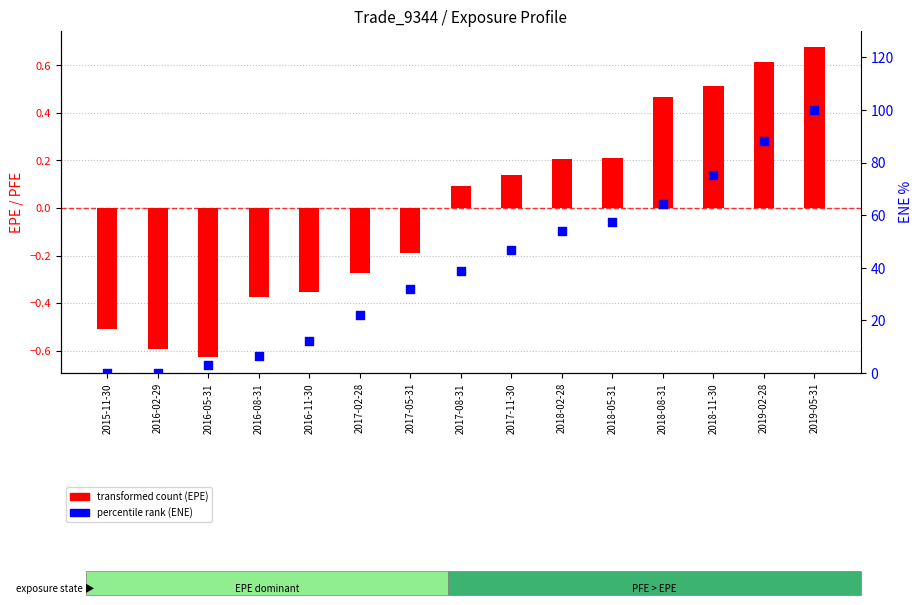

What is the total value across all series at 2018-08-31?

64.8